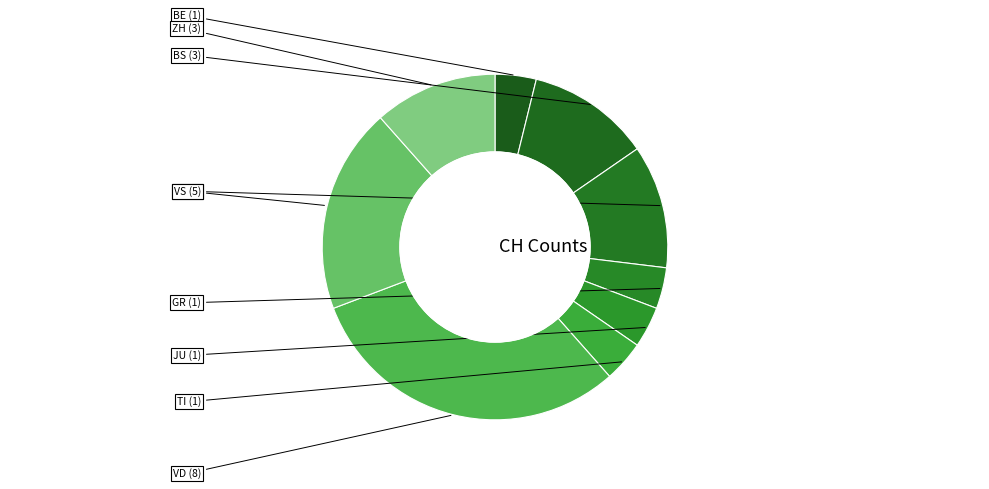

Which slice is the largest?

VD